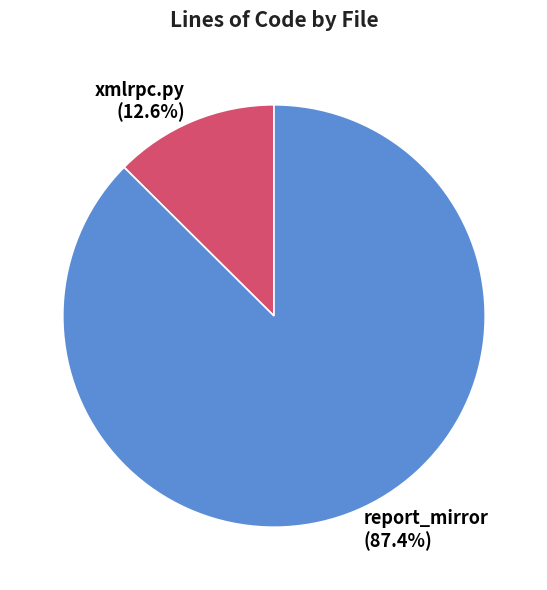

What is the total percentage of xmlrpc.py and report_mirror?

100.0%